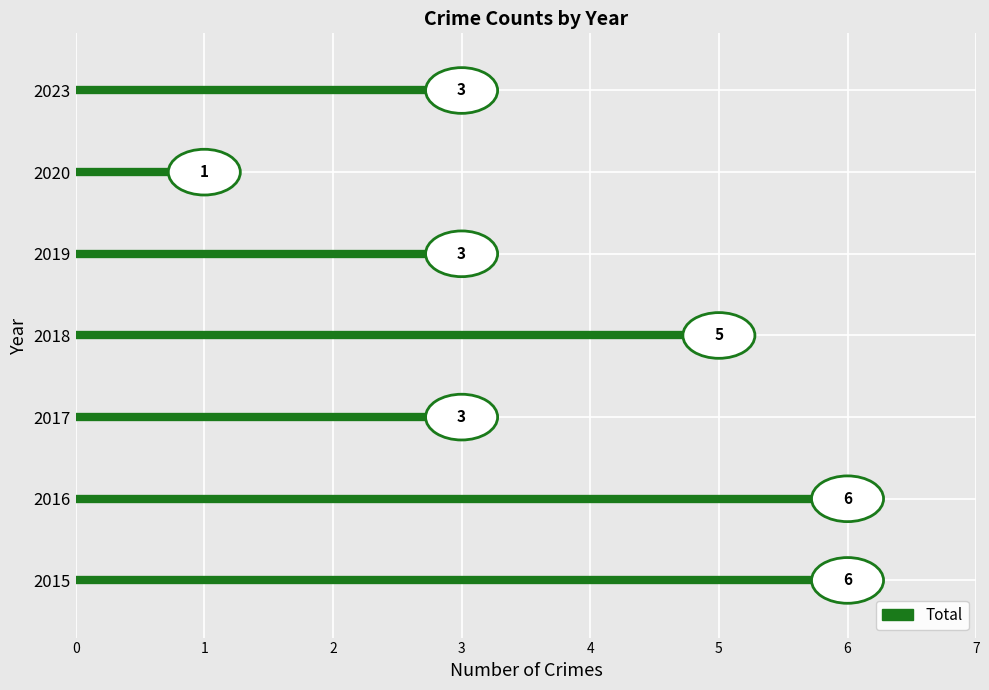

At which label is the value closest to 3?

2017